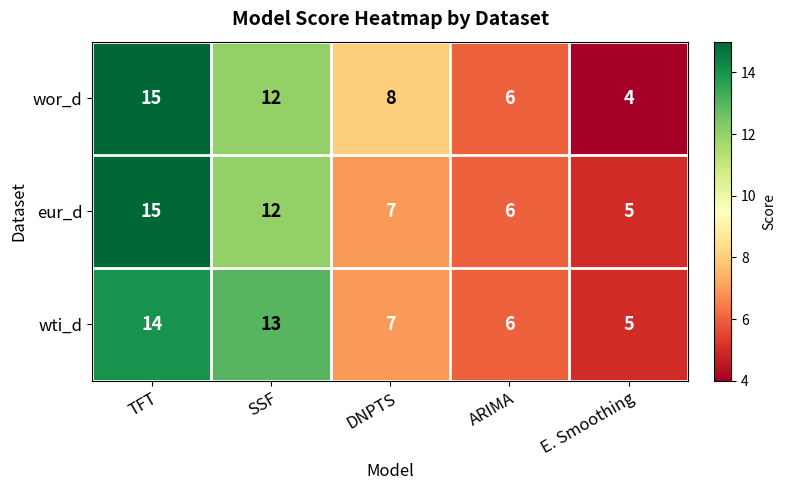

Rank the categories by wti_d value from highest to lowest.

TFT, SSF, DNPTS, ARIMA, E. Smoothing